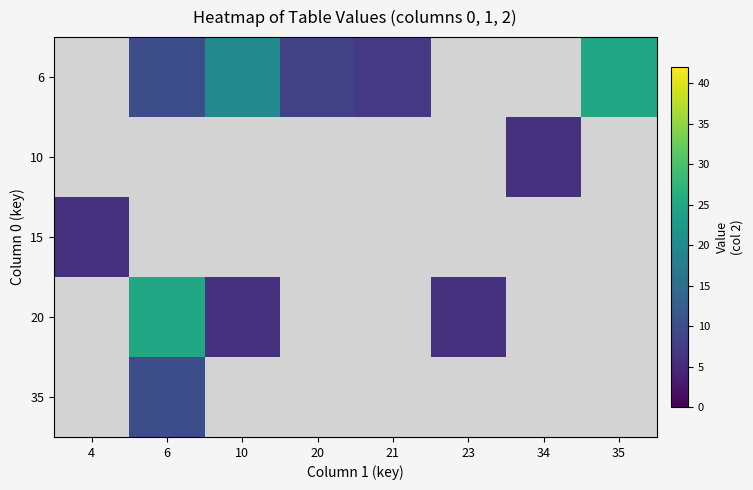

What is the spread (max minus min) of values at 6?

15.2